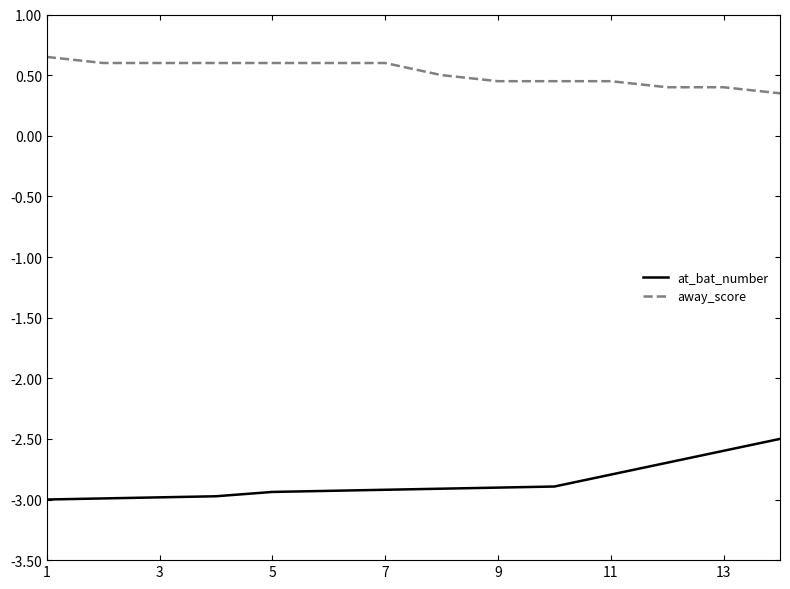

True or false: at_bat_number and away_score cross at least once.

False